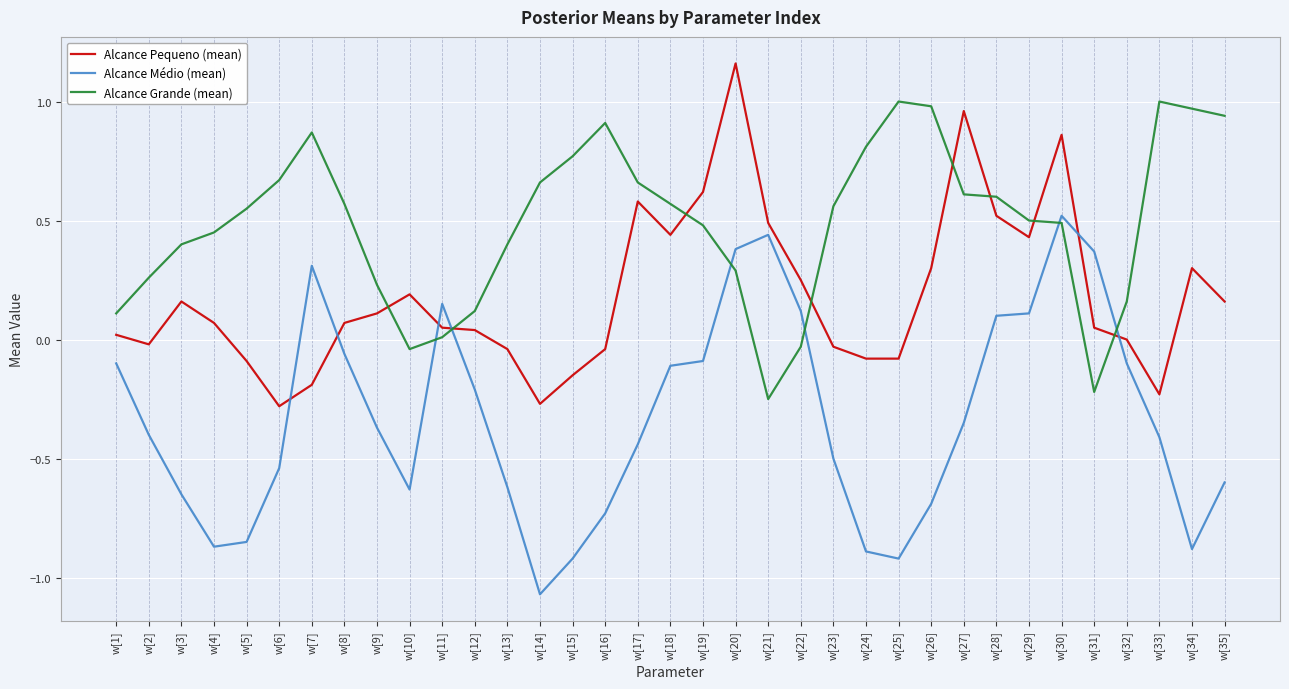

True or false: Alcance Grande (mean) and Alcance Pequeno (mean) intersect in this chart.

True